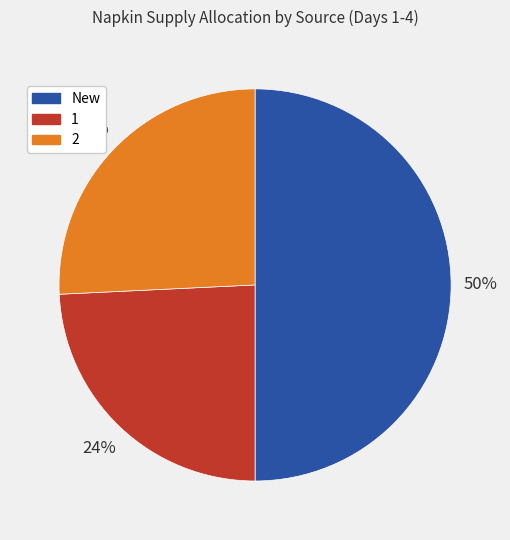

True or false: 1 accounts for 24% of the total.

True